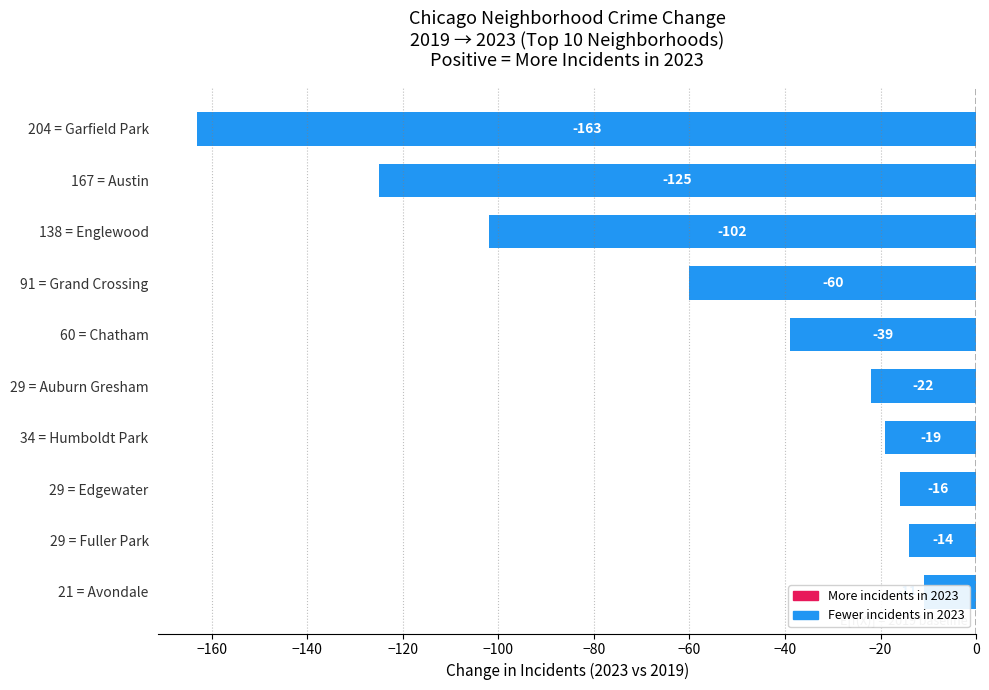

The chart shows a value of -125 at 167 = Austin. True or false?

True